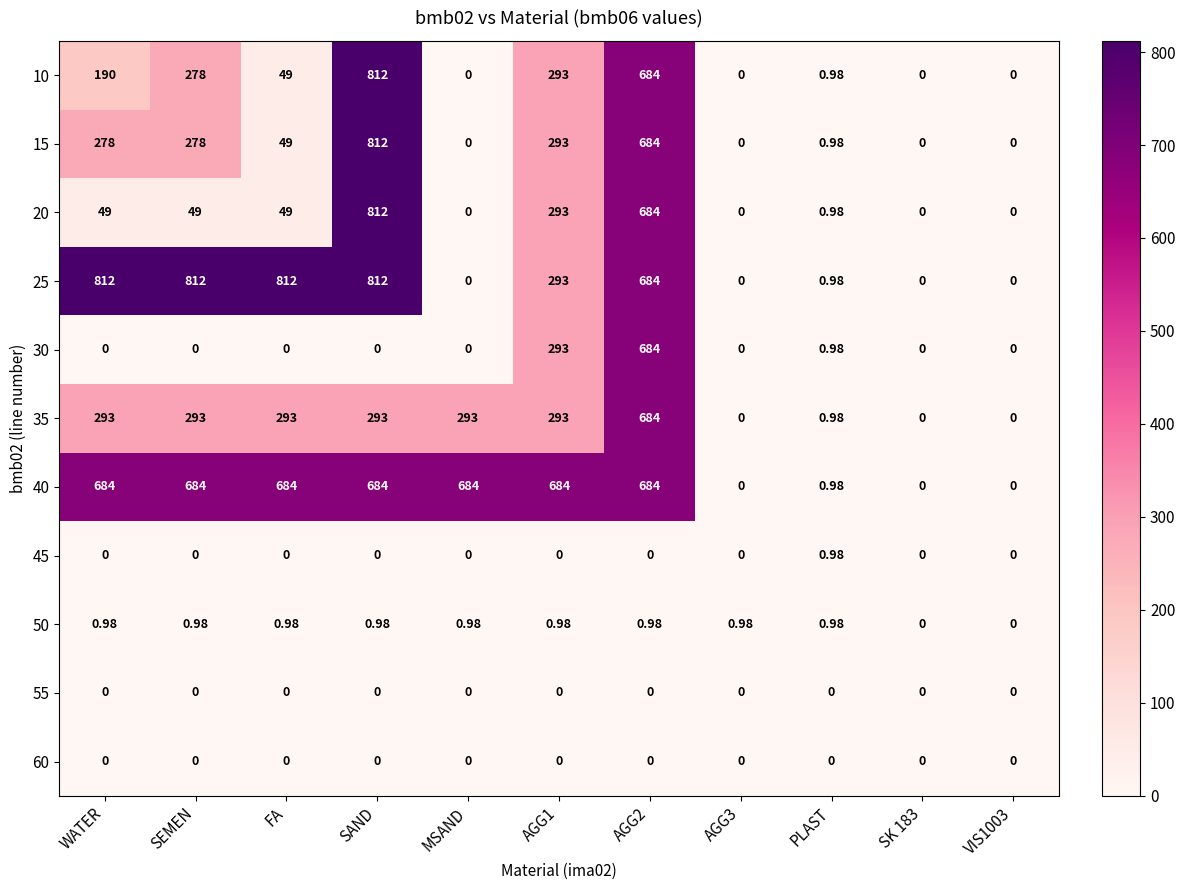

At how many categories does at least one series exceed 680?

7